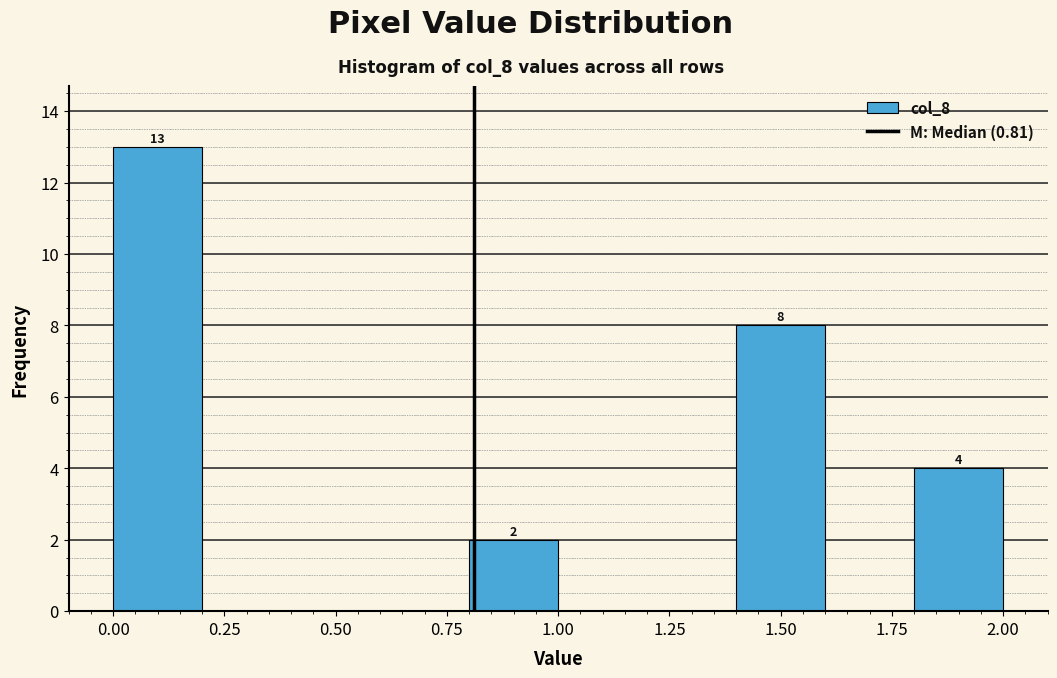

Over which range of the x-axis is the bar tallest?

0.0 to 0.2